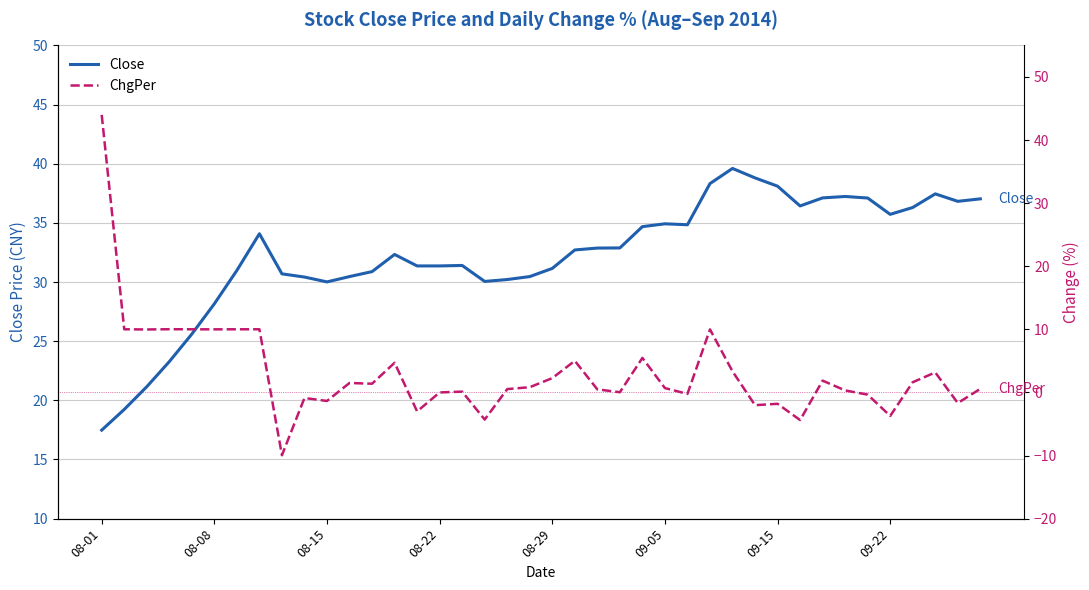

What is the maximum value for Close?

39.6